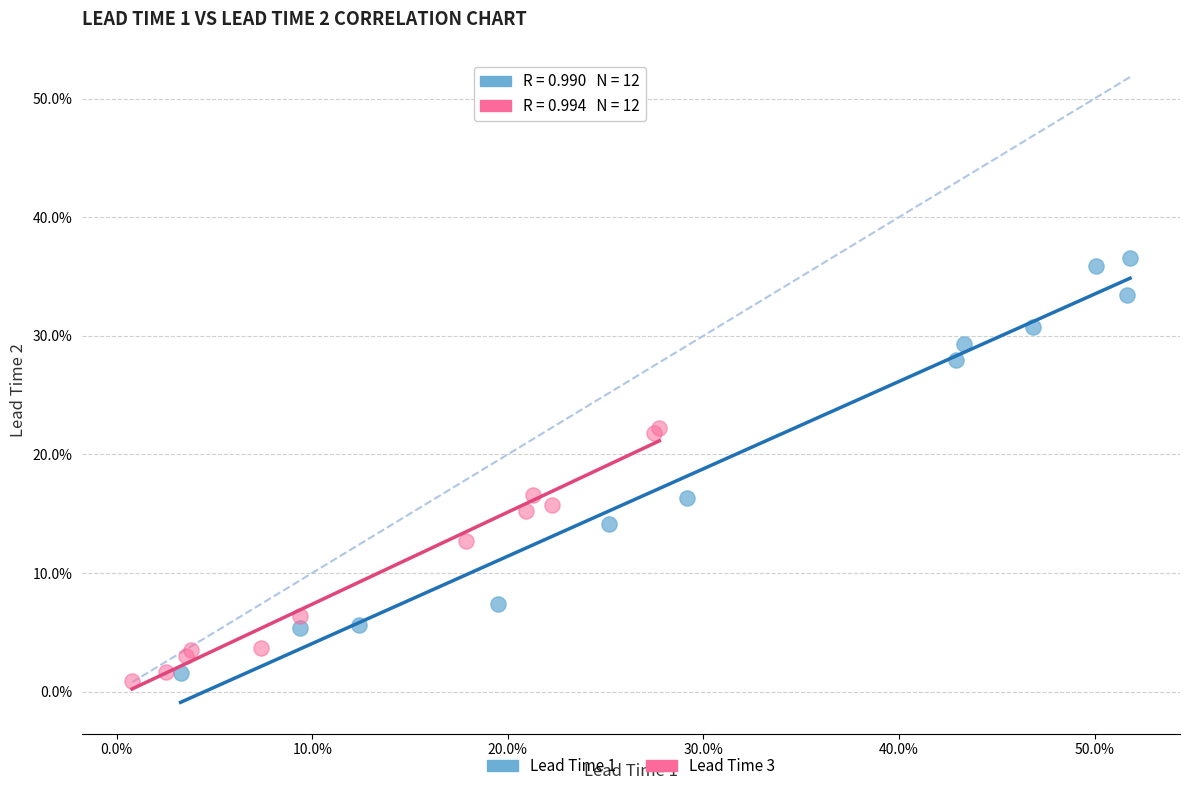

Which series has the widest spread of Y values?

Lead Time 1